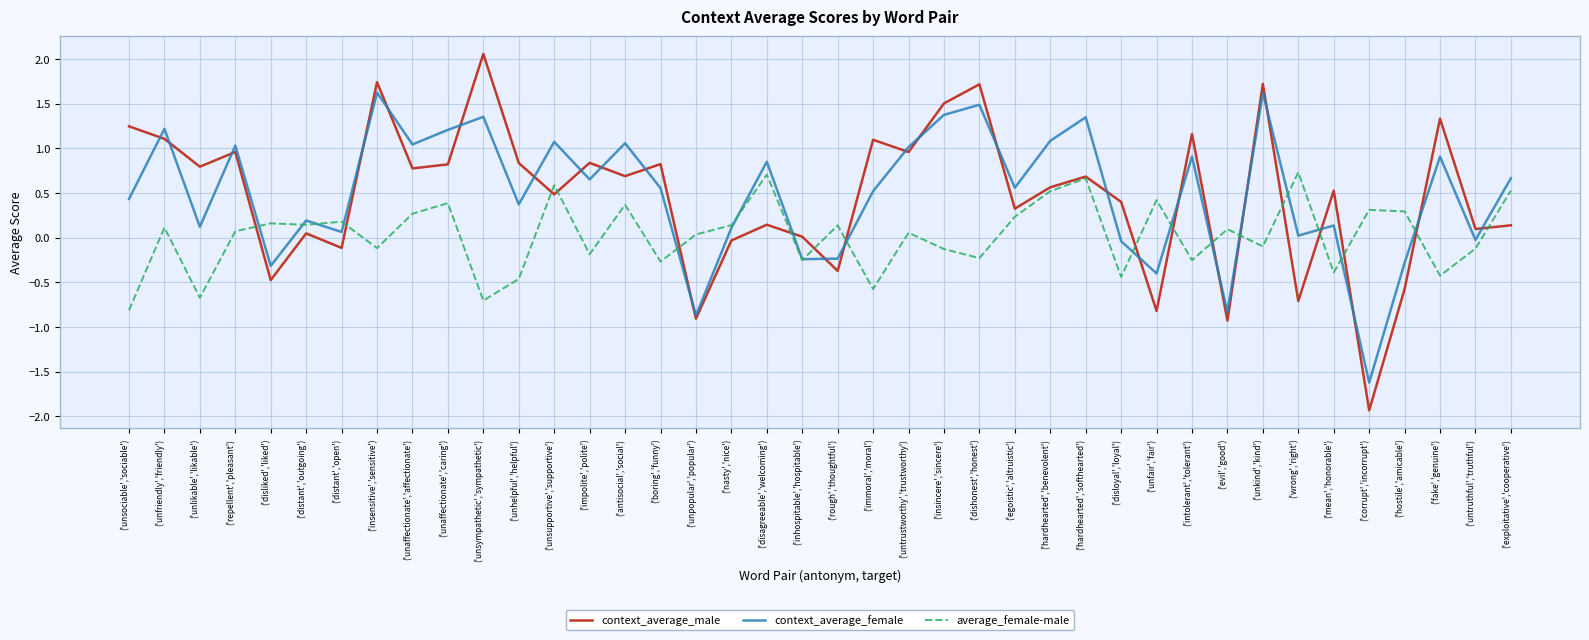

How many positive values does the average_female-male series have?

23